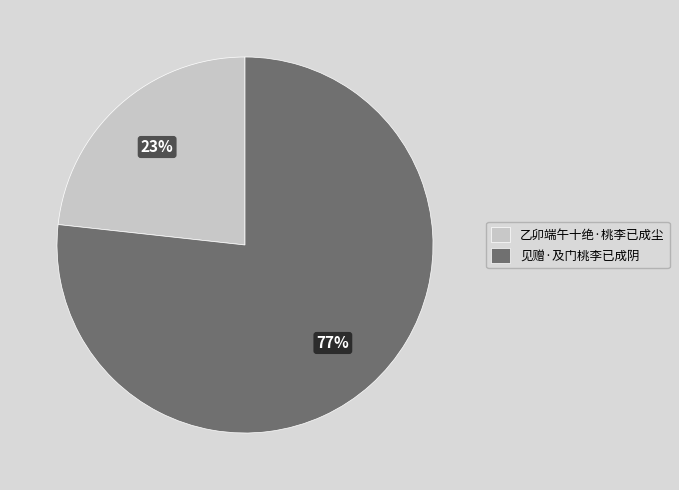

How many segments does this pie chart have?

2